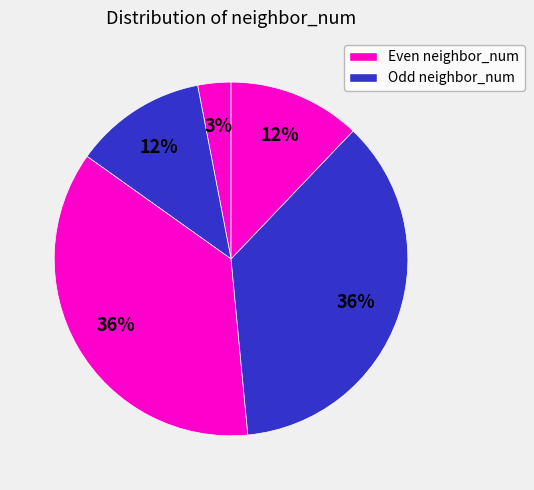

How many slices are in this pie chart?

5